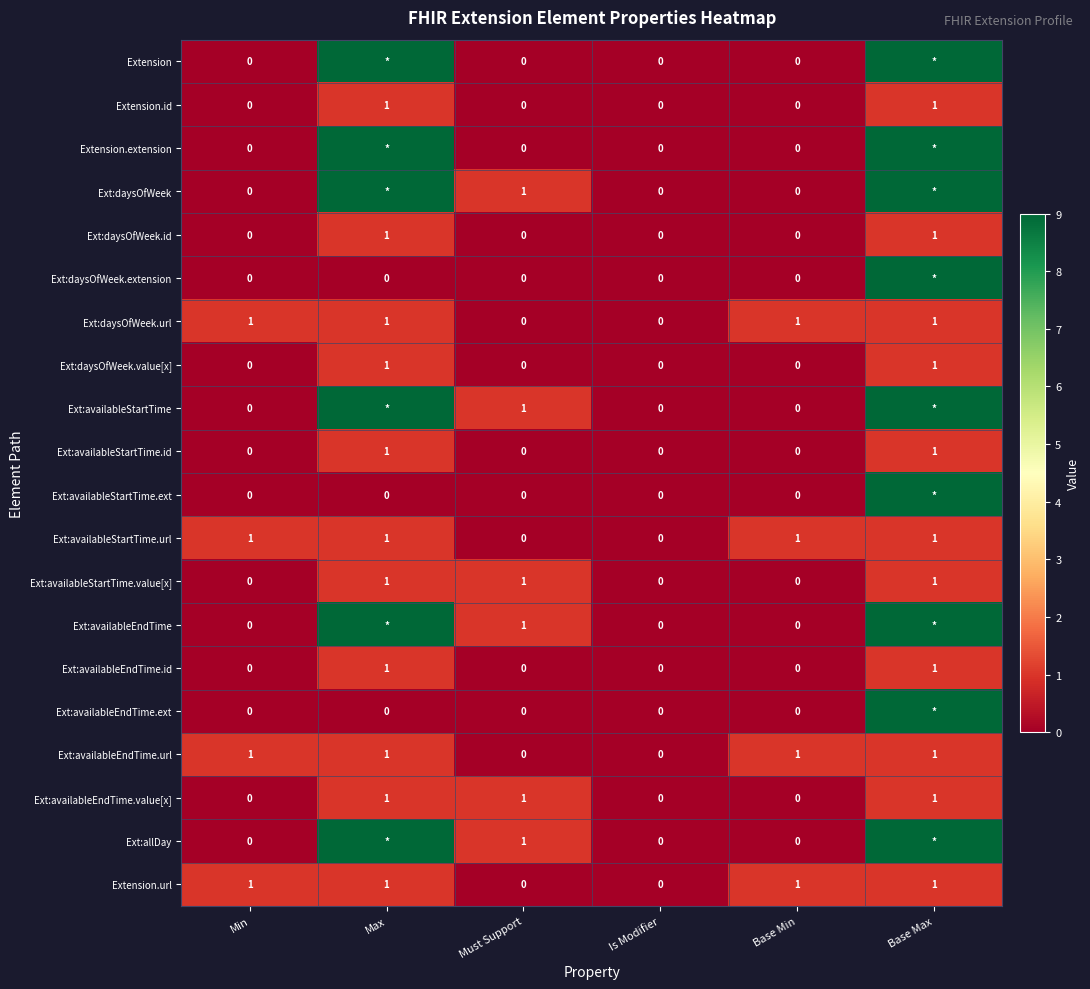

Which has a higher value, Is Modifier or Base Min?

Is Modifier